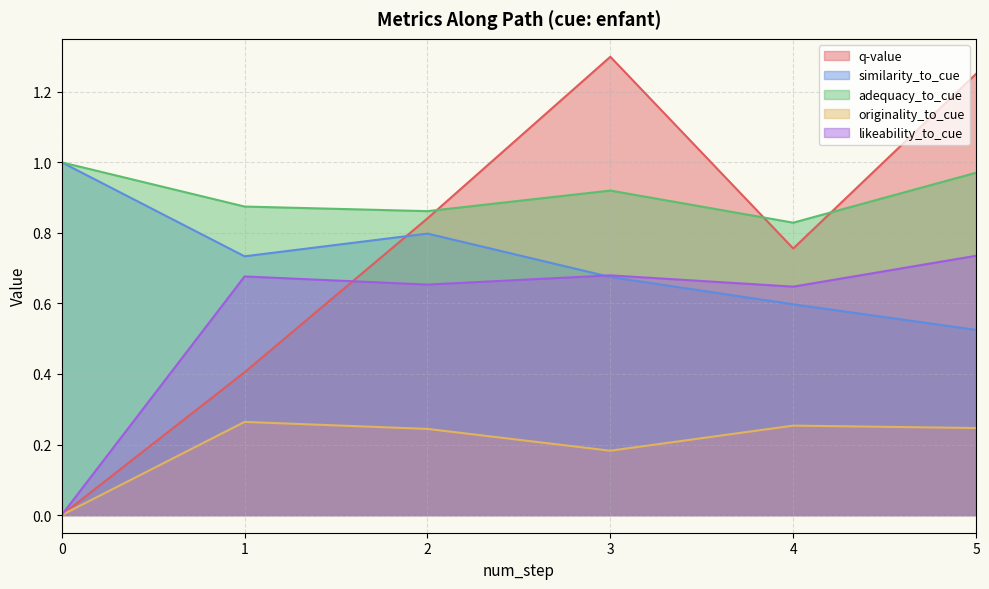

True or false: likeability_to_cue and adequacy_to_cue intersect in this chart.

False